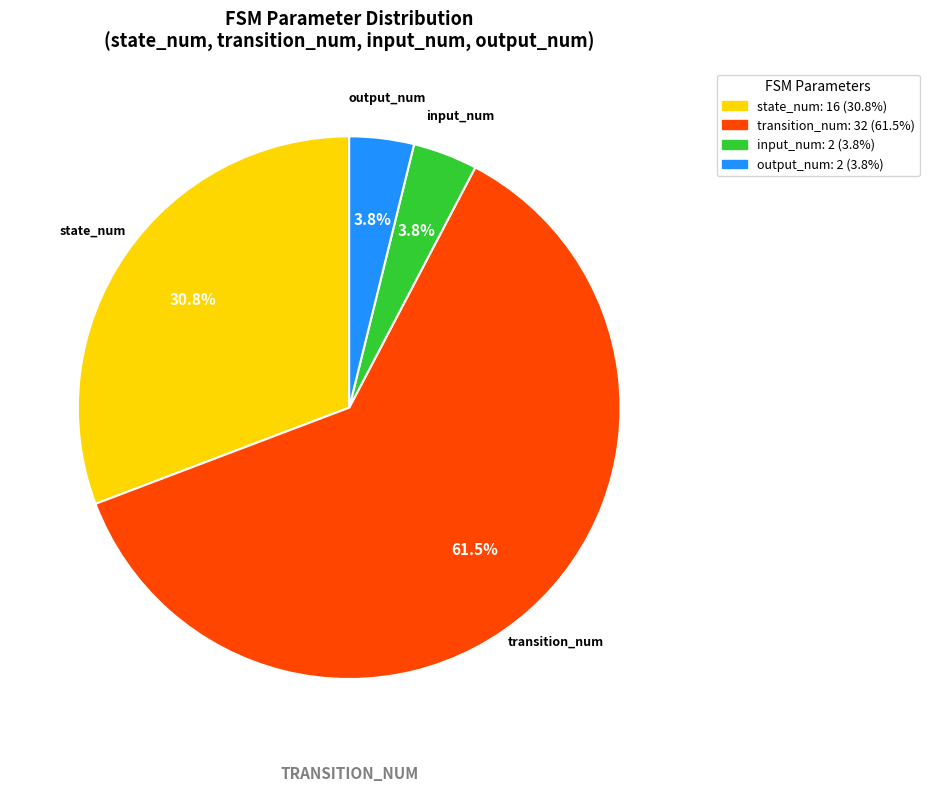

What percentage is the output_num slice, to the nearest percent?

4%